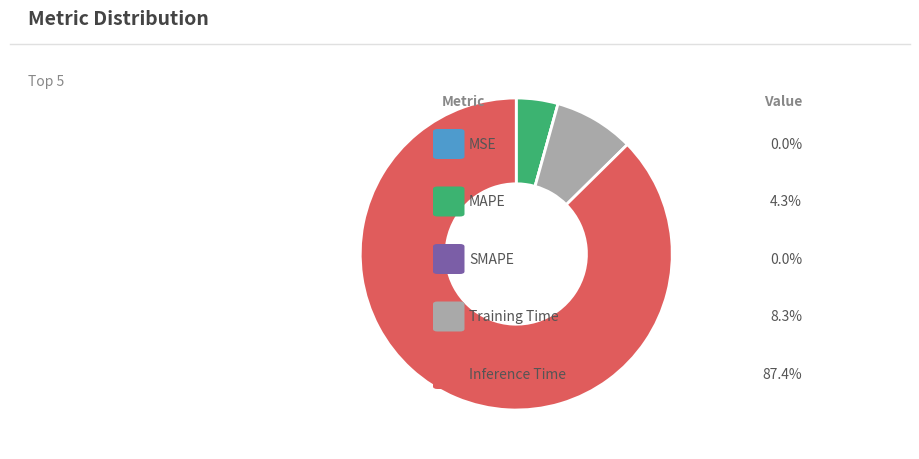

Is there a majority slice in this chart?

Yes